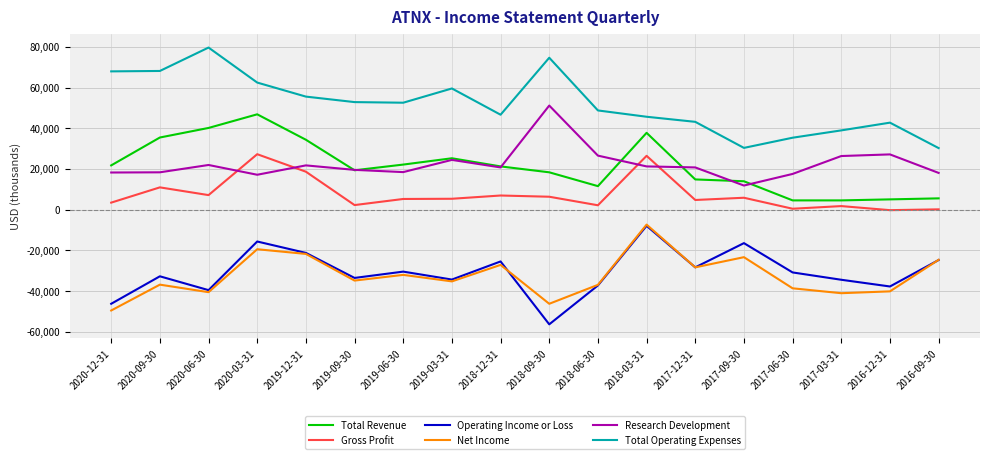

Where is the first local maximum for Net Income?

2020-09-30